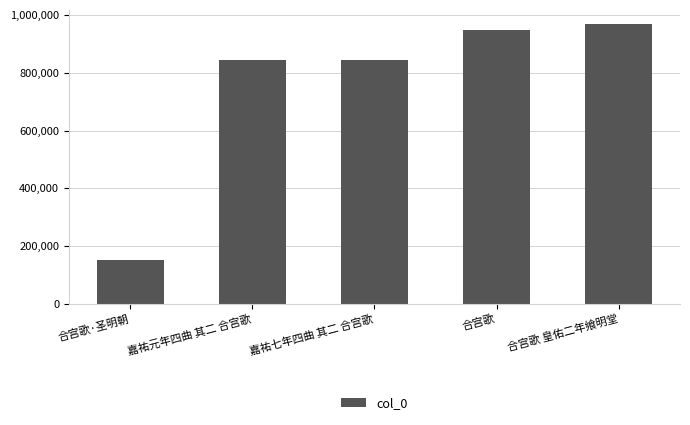

What is the difference between the values at 嘉祐七年四曲 其二 合宫歌 and 合宫歌 皇佑二年飨明堂?

124187